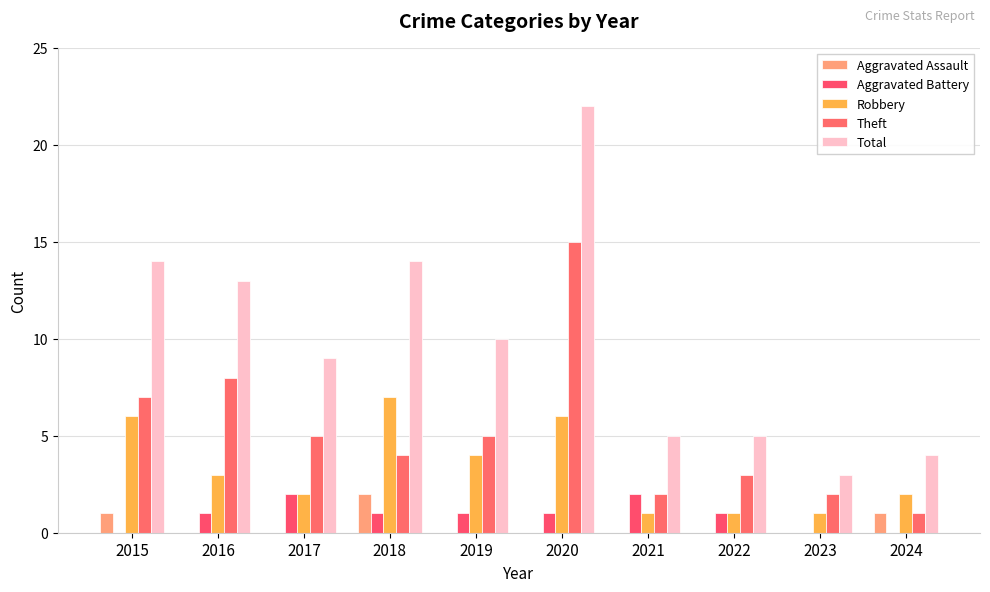

What is the value of the Robbery bar at the 3rd from the left?

2